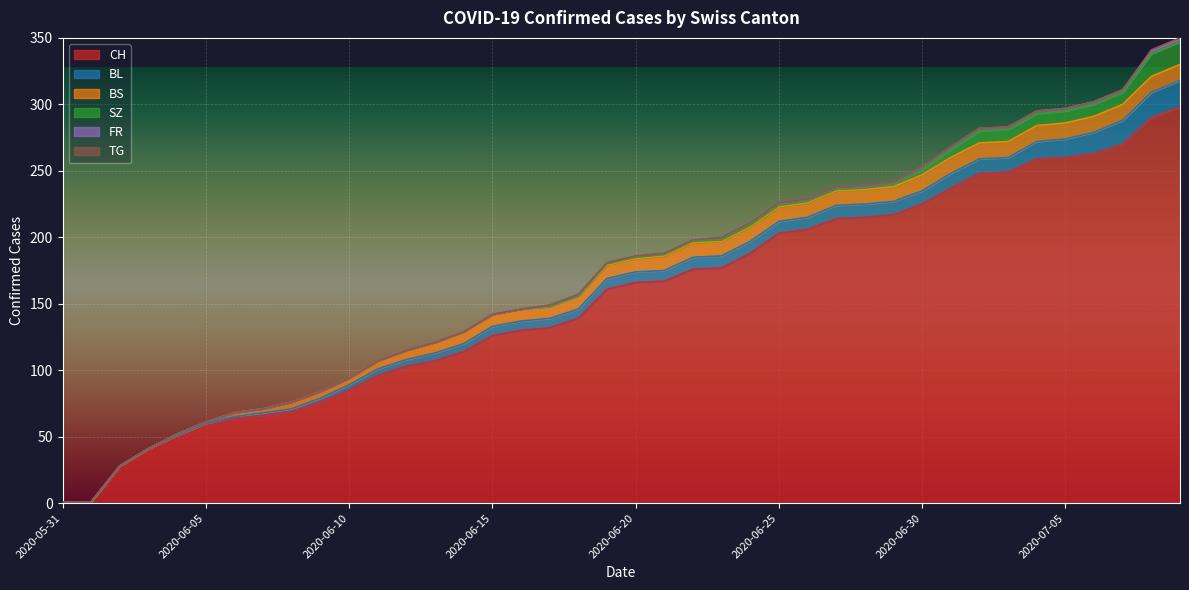

How many data points in SZ are above 1?

11